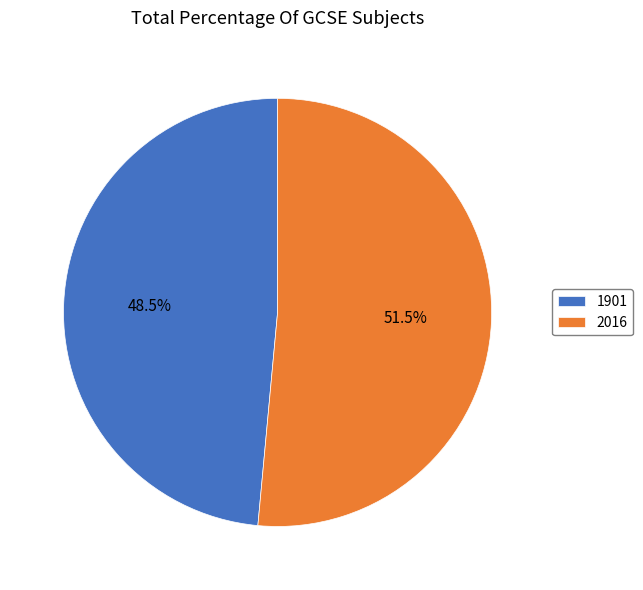

Rank the categories by value from highest to lowest.

2016, 1901